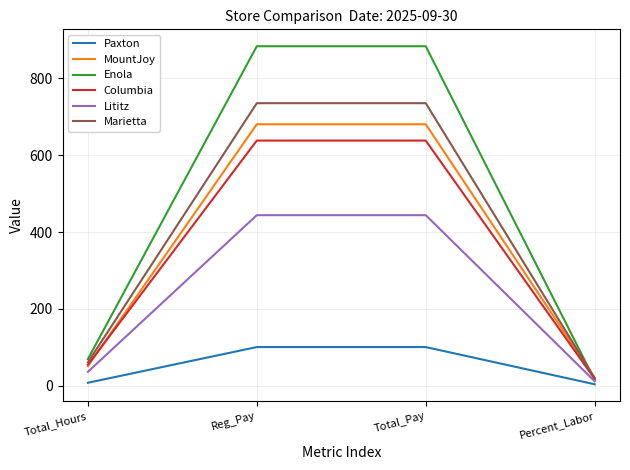

Which series has the largest total across all categories?

Enola